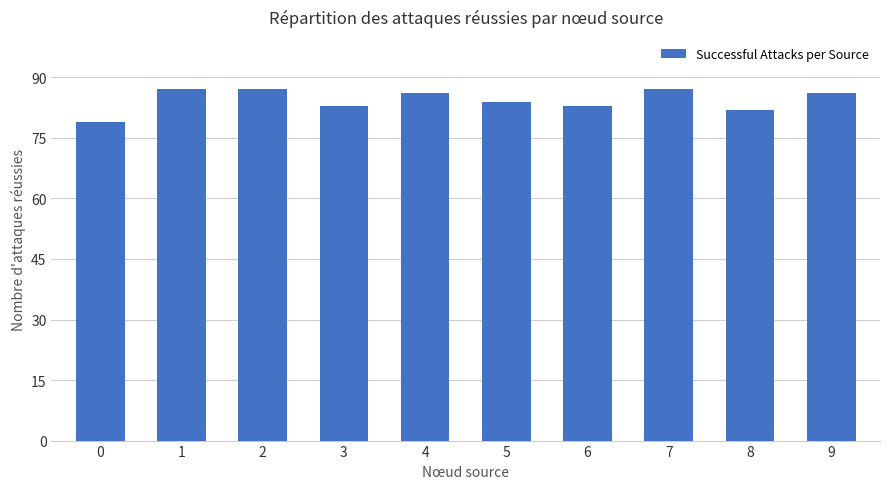

What is the change in value from 2 to 6?

-4